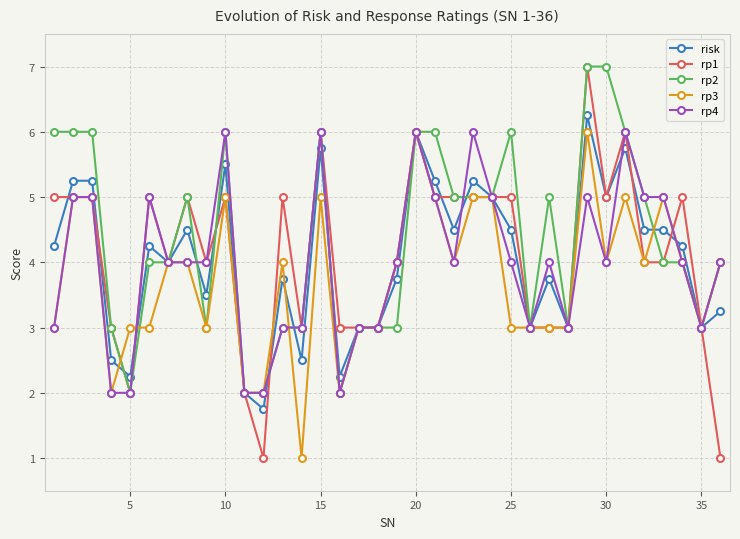

Which series has the largest range (max minus min)?

rp1